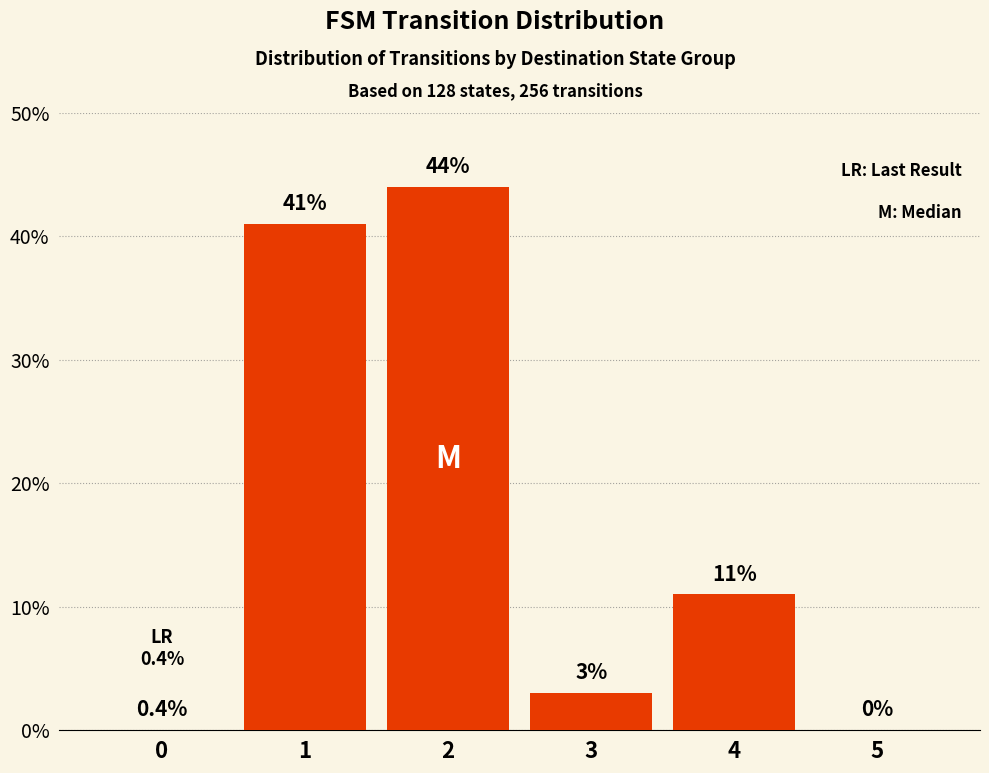

Is it true that the value at 5 is -13?

False